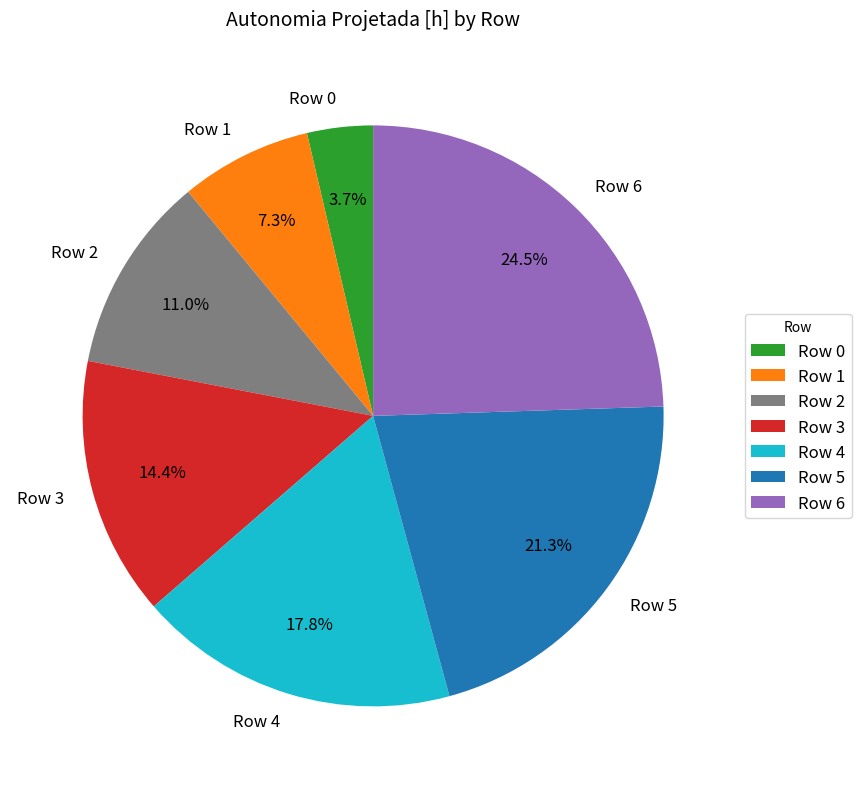

To the nearest percent, what is the difference between the largest and smallest slice percentages?

21%